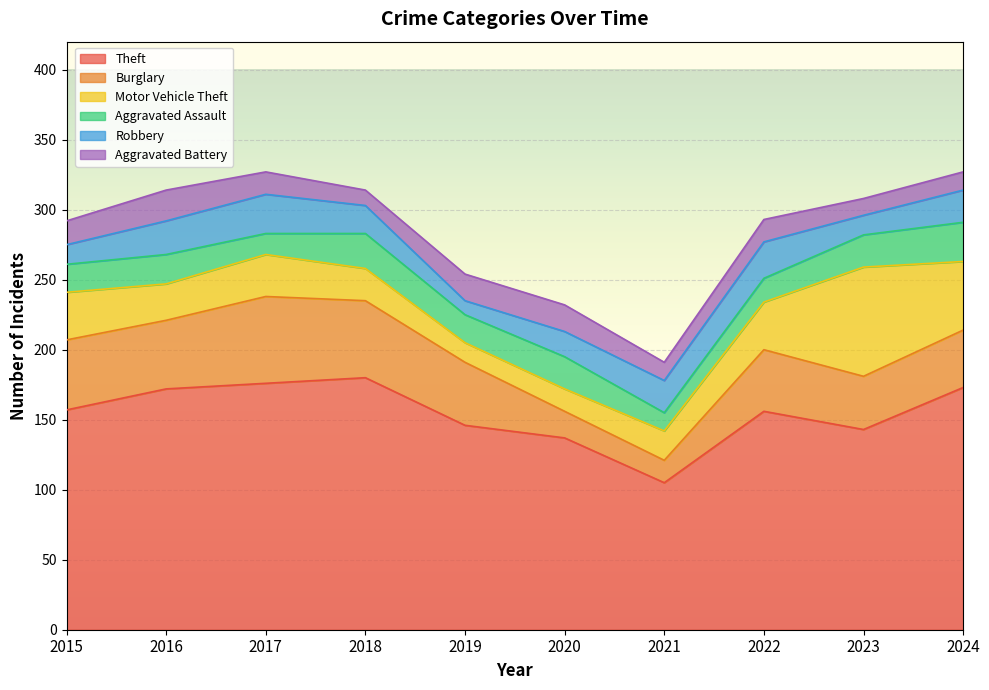

What is the approximate value of Aggravated Assault at 2020, to the nearest 10?

20